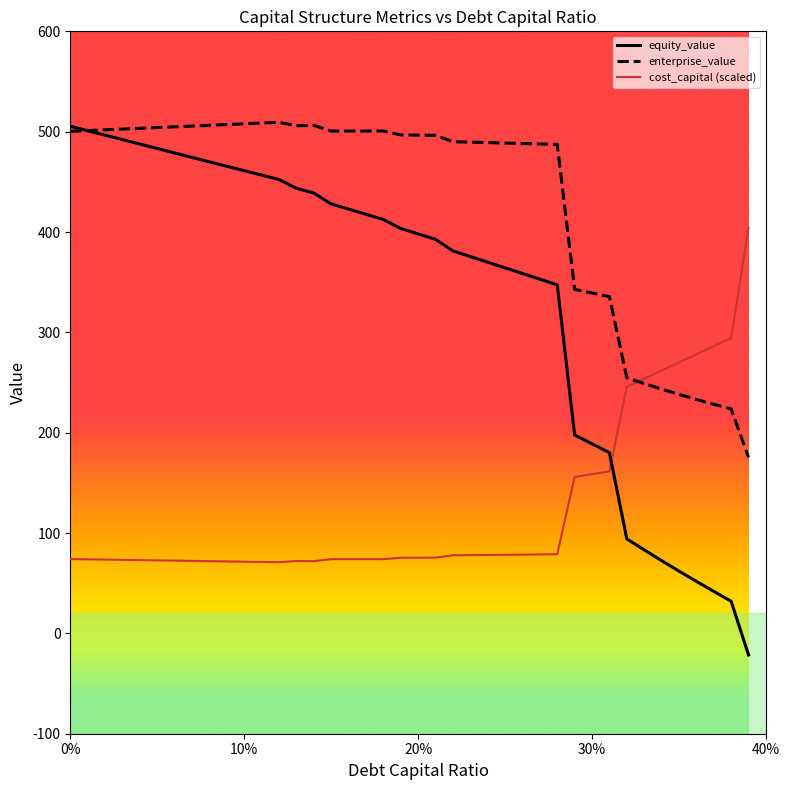

Which series has the largest total across all categories?

enterprise_value